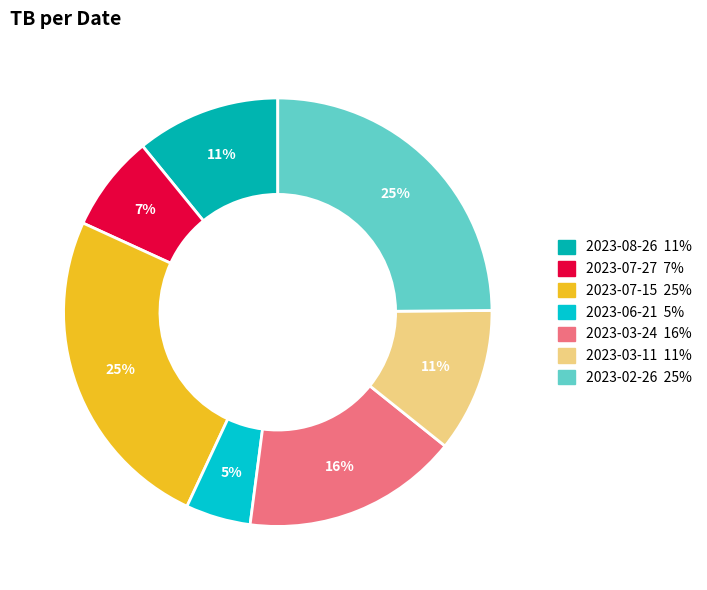

Which has a higher value, 2023-03-11 or 2023-03-24?

2023-03-24